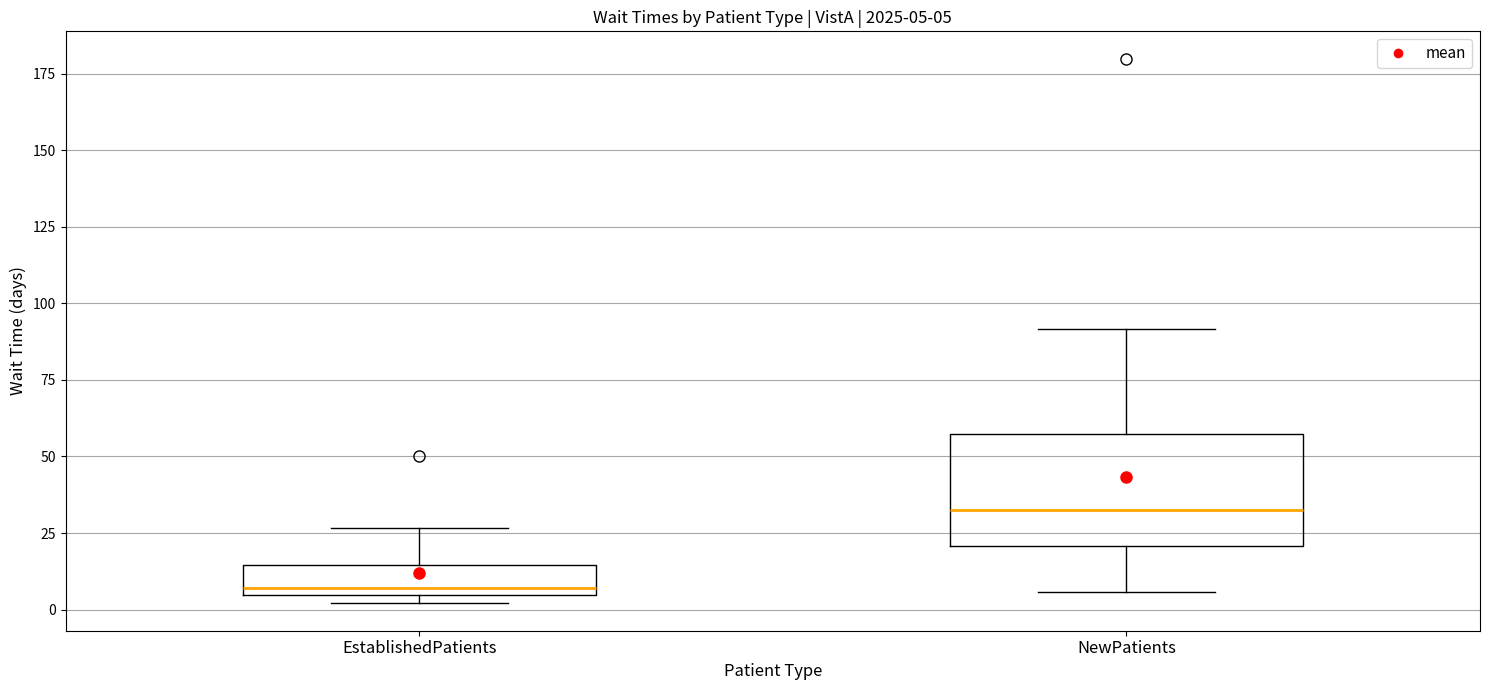

Which box has the lowest median line?

EstablishedPatients